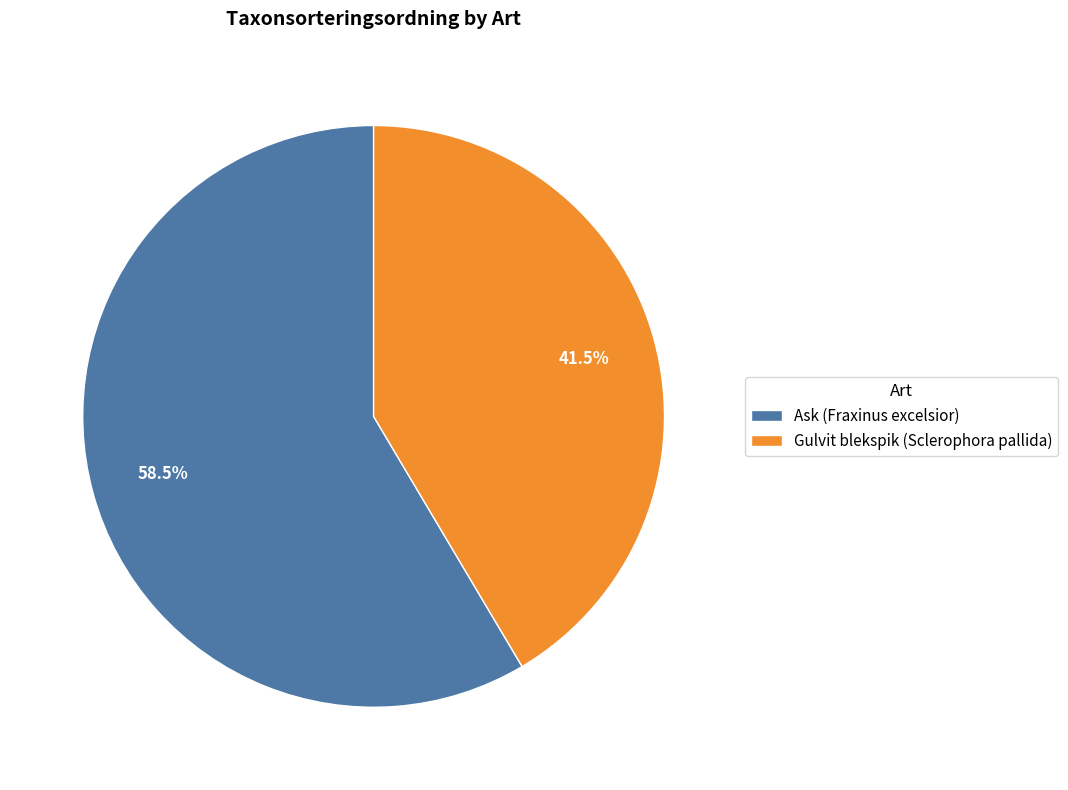

Rank the categories by value from lowest to highest.

Gulvit blekspik (Sclerophora pallida), Ask (Fraxinus excelsior)